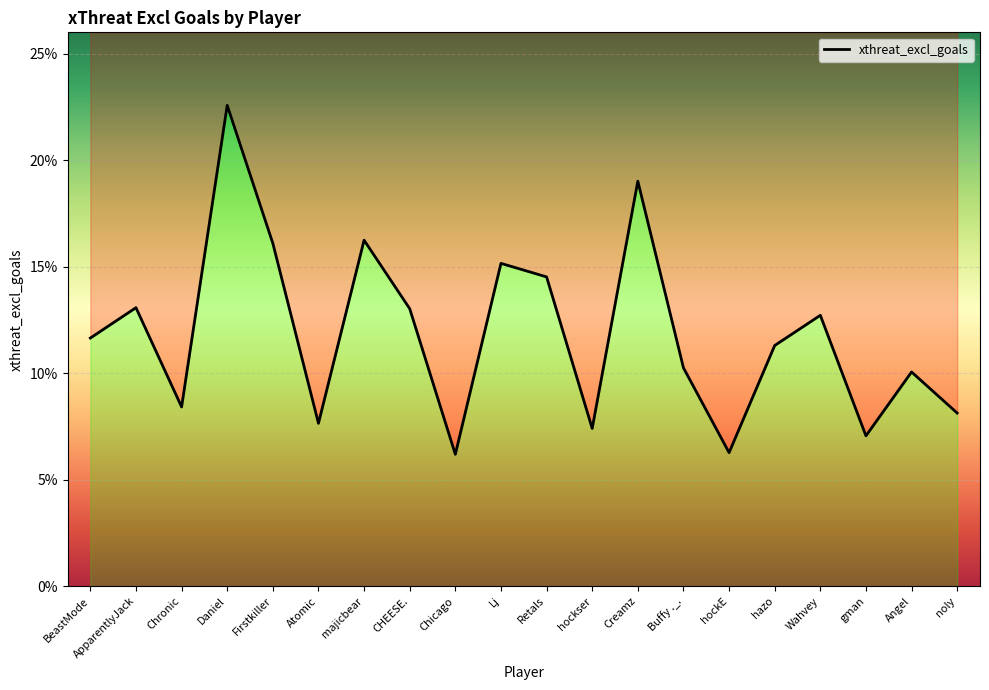

How many lines are shown in the chart?

1